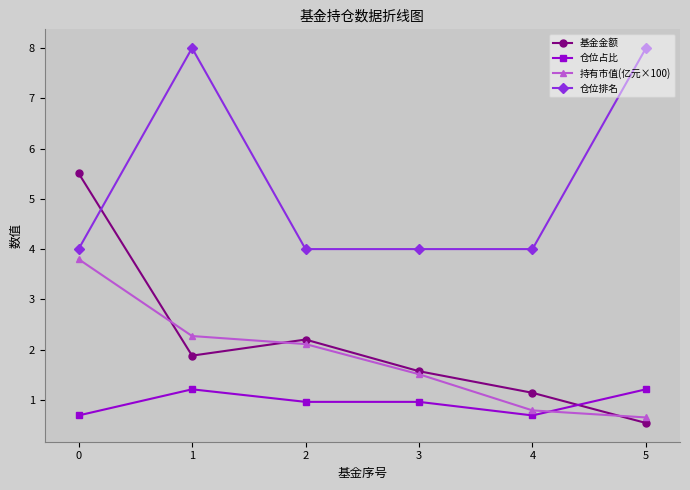

List the series in order of their peak value, highest first.

仓位排名, 基金金额, 持有市值(亿元×100), 仓位占比